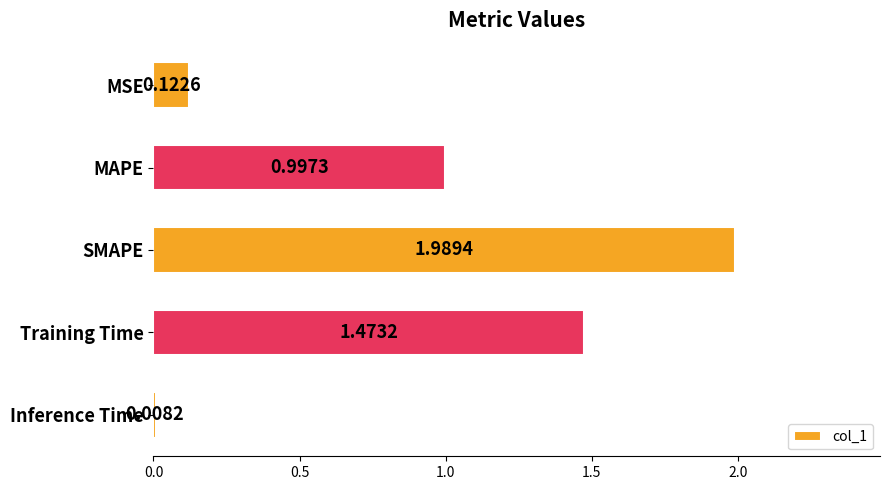

Which category has the highest value across all series?

SMAPE